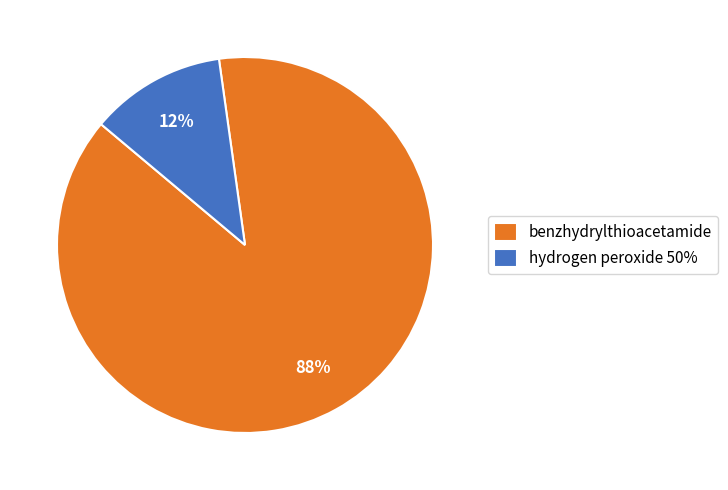

Is benzhydrylthioacetamide the majority of the pie?

Yes